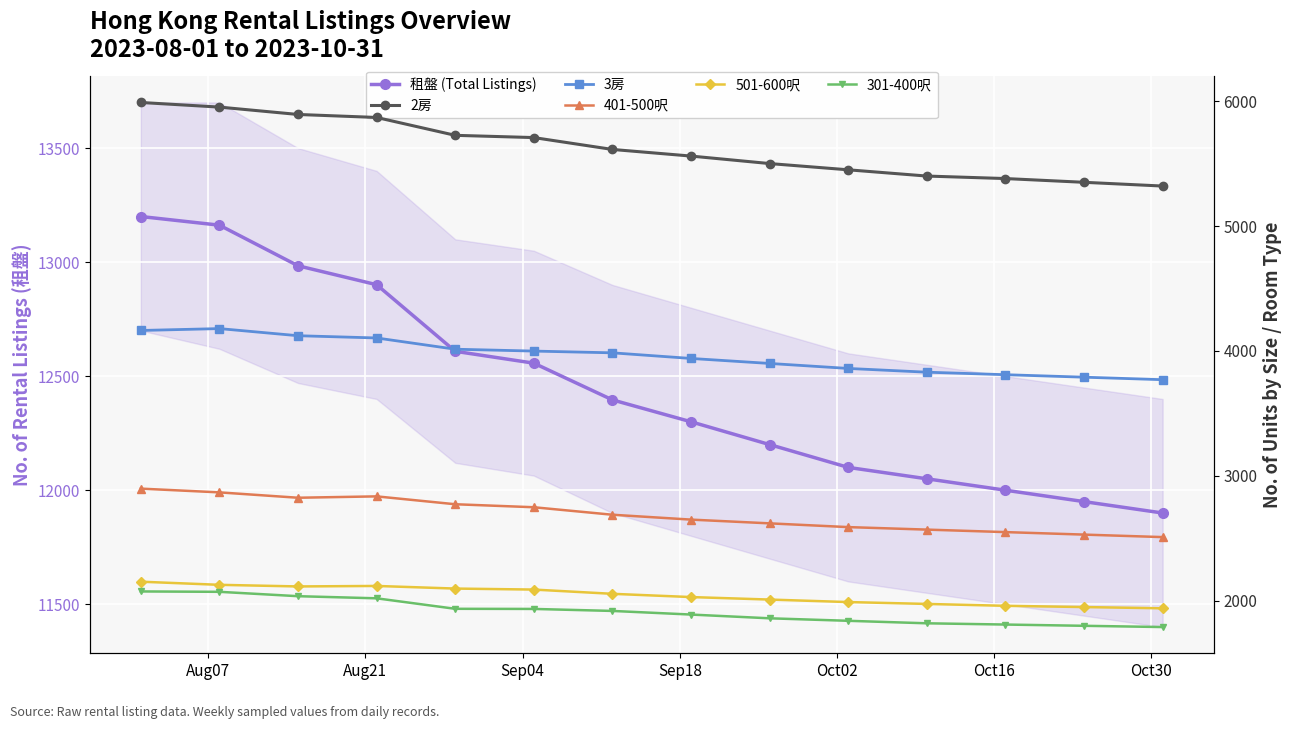

What is the value of the 401-500呎 point at the 14th from the left?

2510